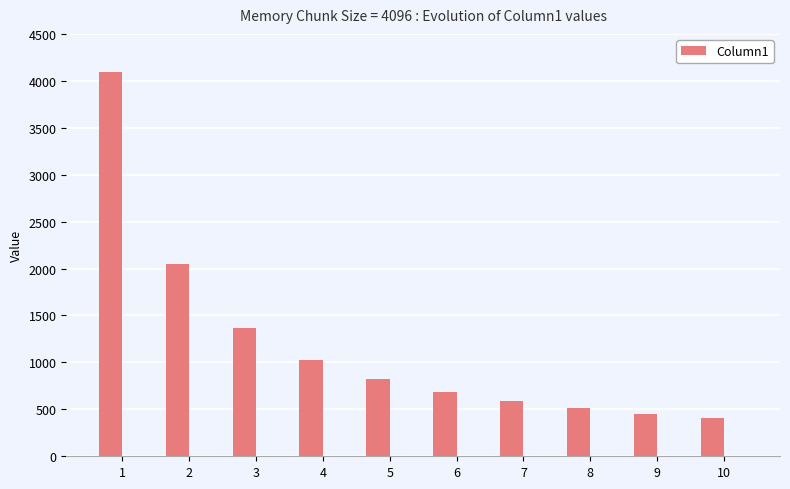

Where does the data first go above 819?

1